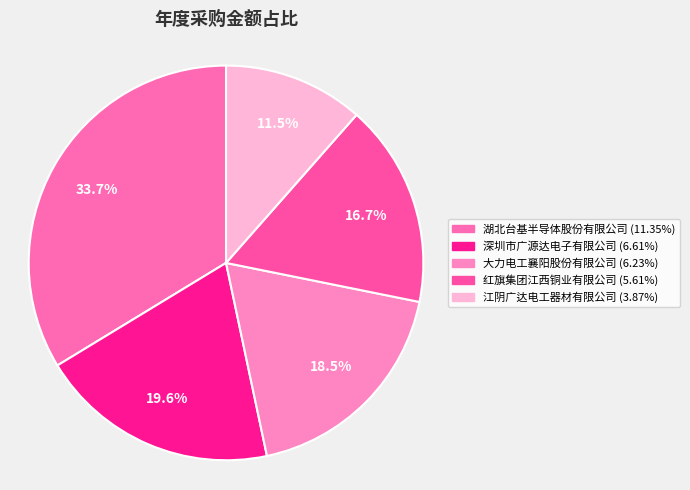

Rank the categories by value from highest to lowest.

湖北台基半导体股份有限公司, 深圳市广源达电子有限公司, 大力电工襄阳股份有限公司, 红旗集团江西铜业有限公司, 江阴广达电工器材有限公司